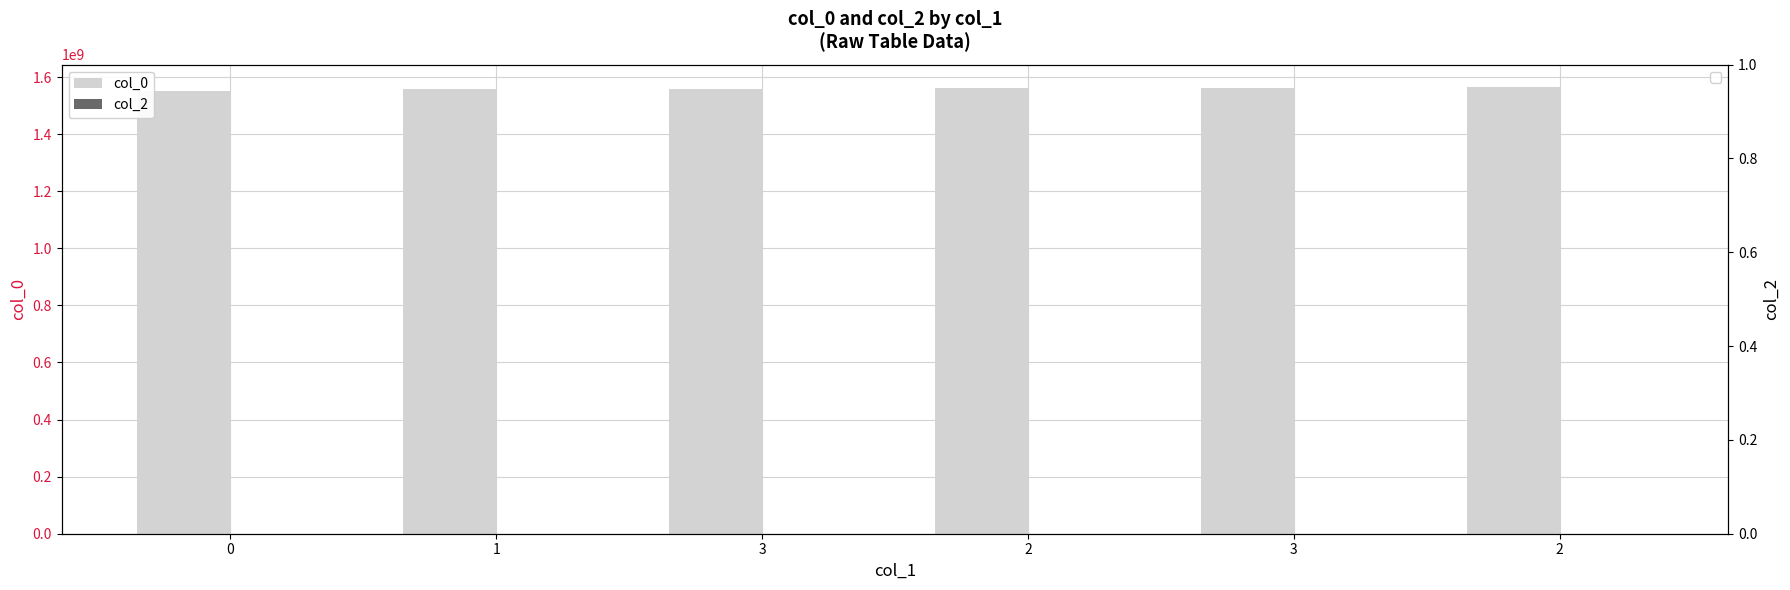

Rank the series by their maximum value, from highest to lowest.

col_0, col_2